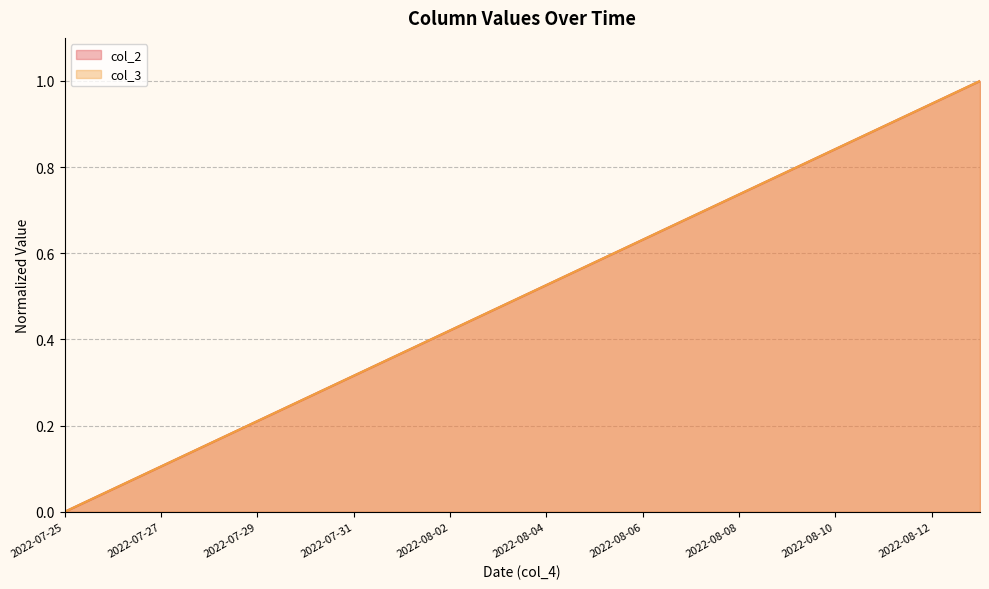

True or false: col_3 has more than 1 interior local peaks.

False